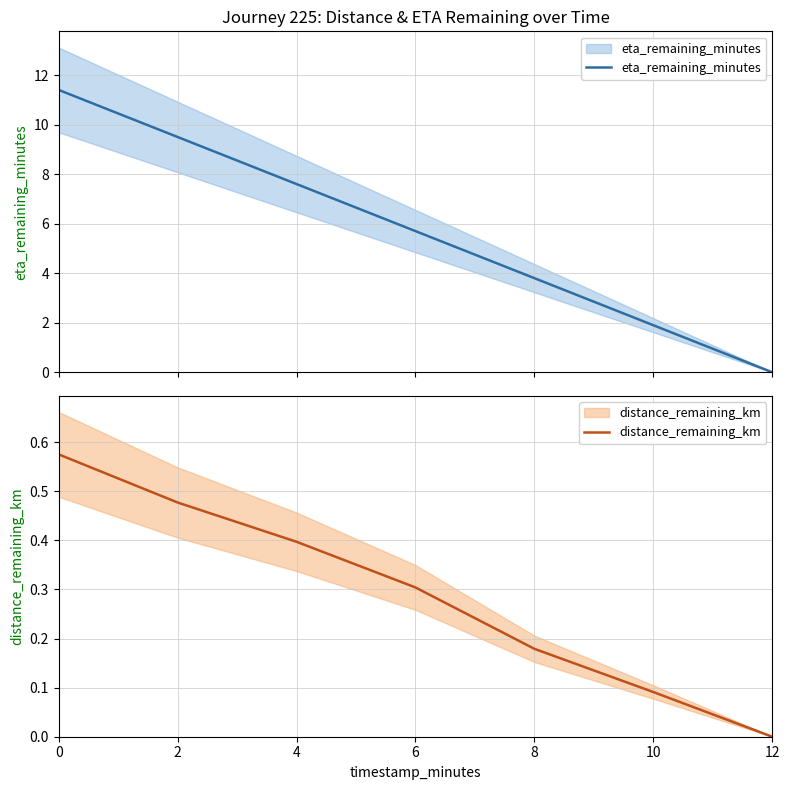

The value of eta_remaining_minutes at 0 is 16.5. True or false?

False